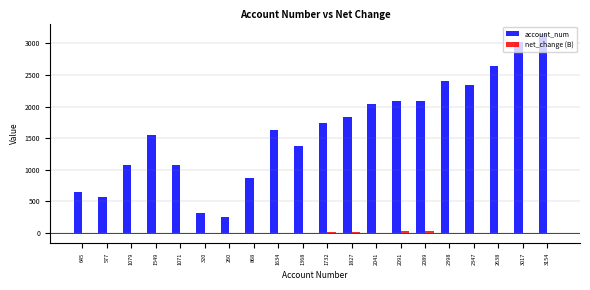

How many data points does each series have?

20